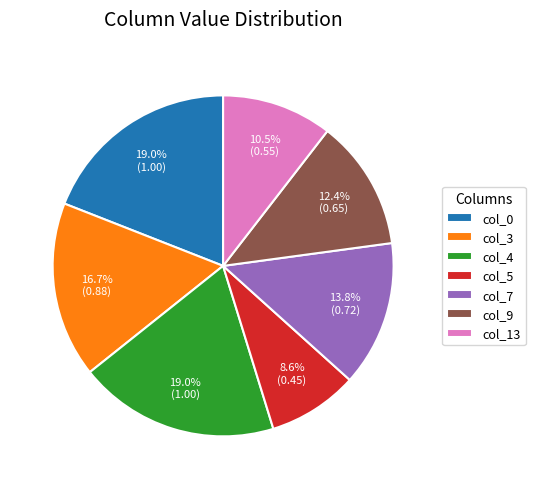

What is the smallest slice in the pie chart?

col_5